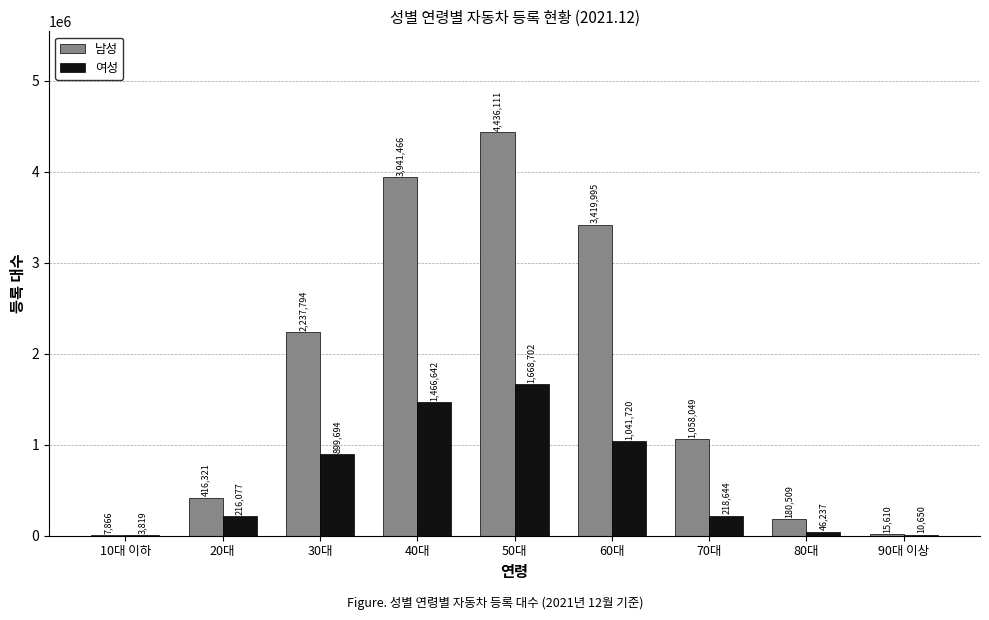

At which label does 남성 reach its peak?

50대